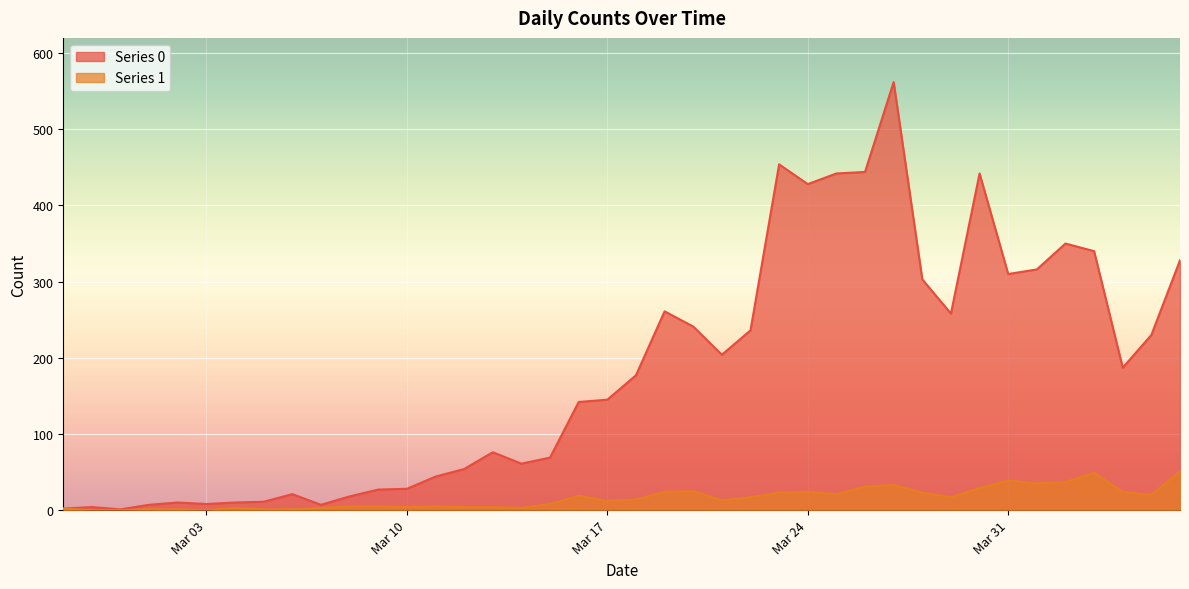

What is the sum of all Series 1 values?

630